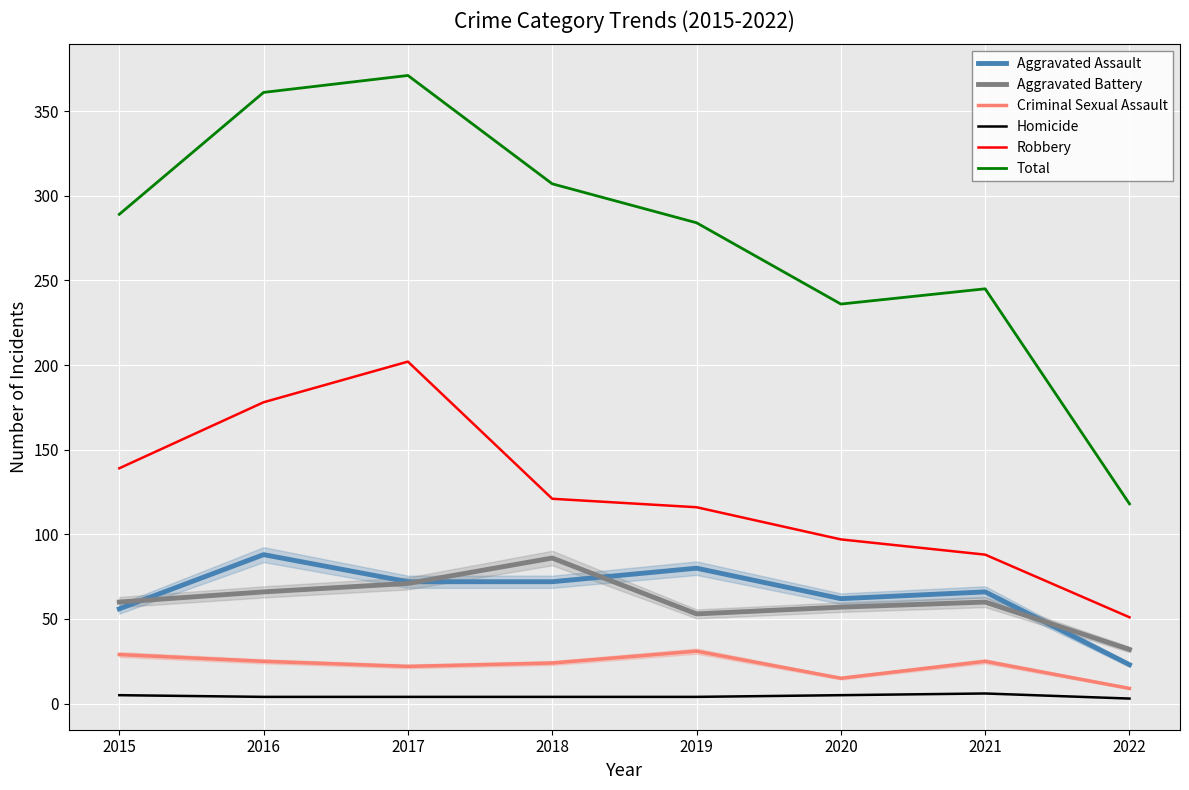

How many categories are shown in the chart?

8